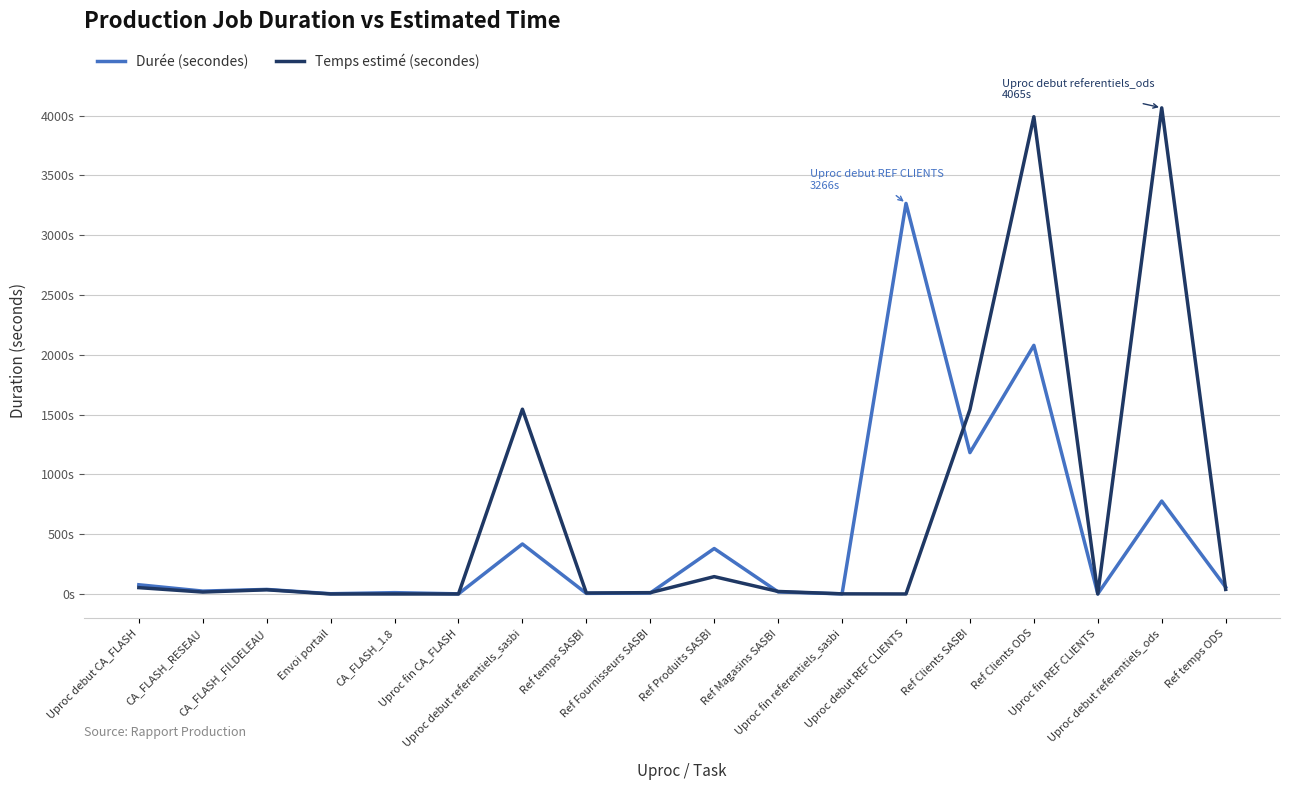

Does the chart have visible grid lines?

Yes